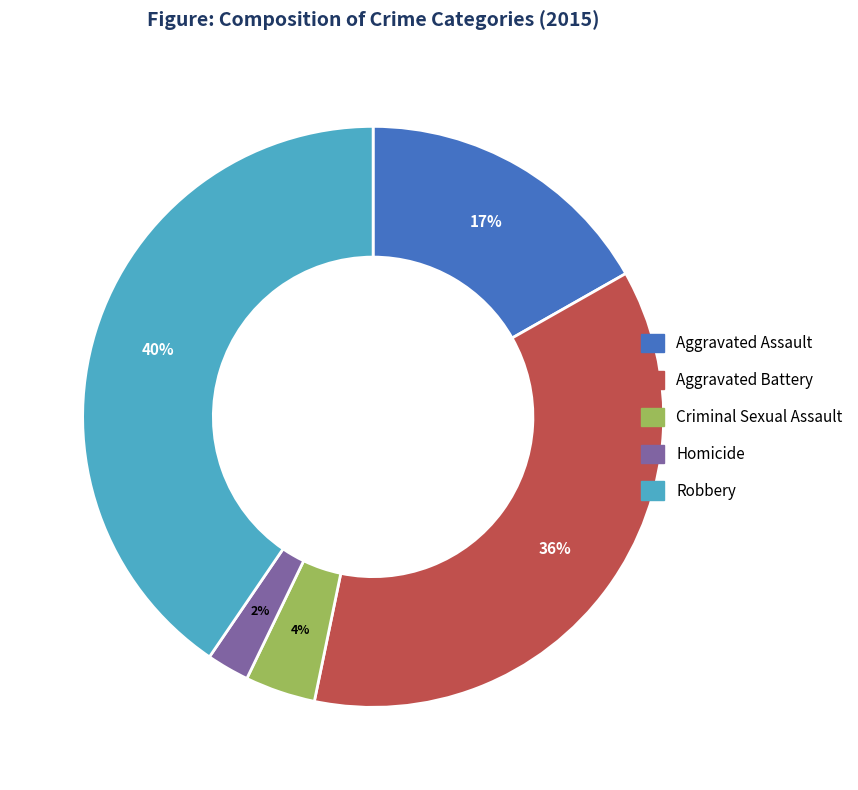

Rank the categories by value from highest to lowest.

Robbery, Aggravated Battery, Aggravated Assault, Criminal Sexual Assault, Homicide